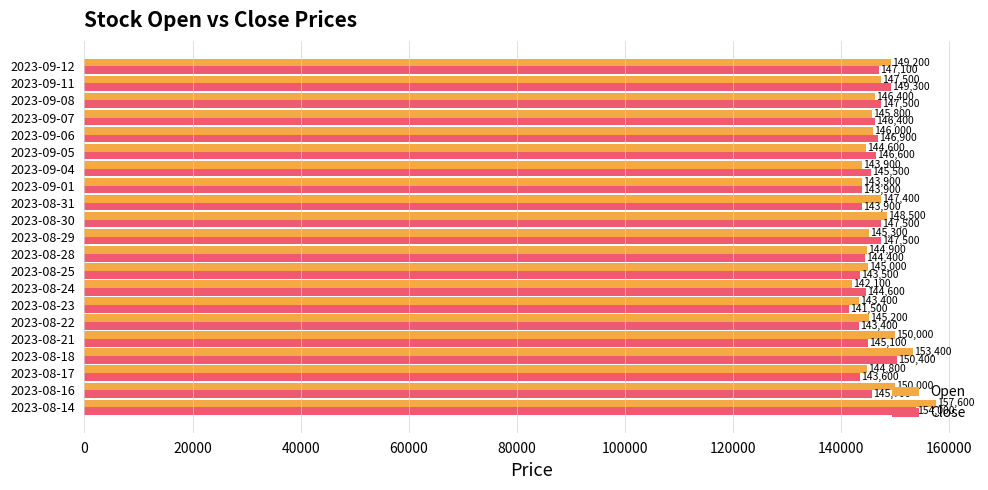

What is the average value of the Close series?

146110